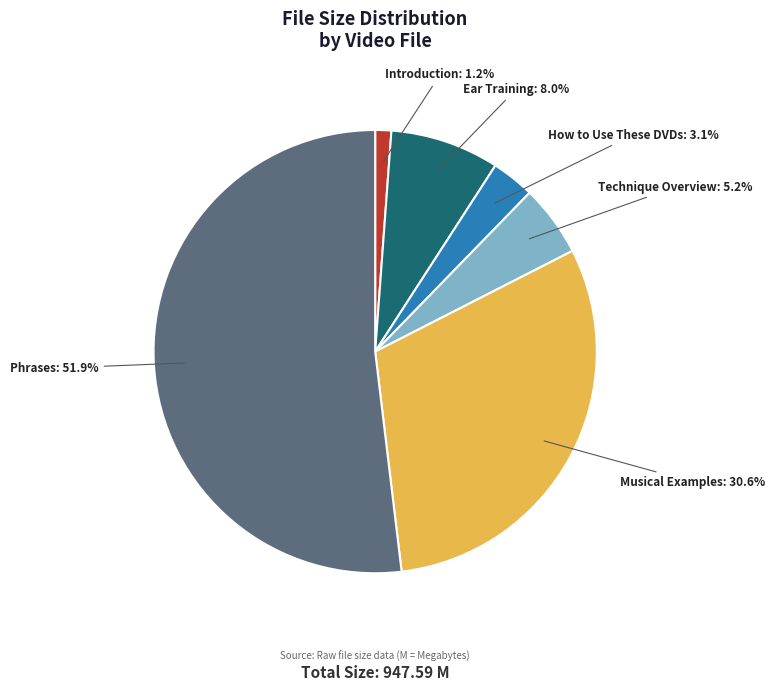

Rank the categories by value from highest to lowest.

Phrases, Musical Examples, Ear Training, Technique Overview, How to Use These DVDs, Introduction